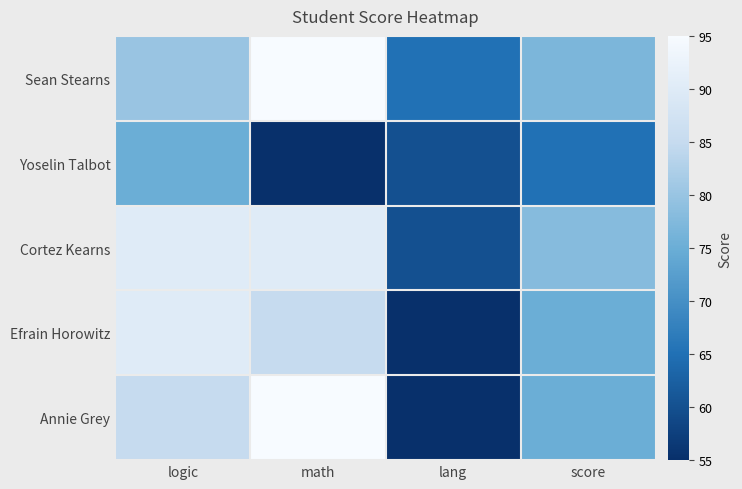

Reading right to left, what are all the values shown in this chart?

Sean Stearns: score=77	lang=65	math=95	logic=80
Yoselin Talbot: score=65	lang=60	math=55	logic=75
Cortez Kearns: score=78	lang=60	math=90	logic=90
Efrain Horowitz: score=75	lang=55	math=85	logic=90
Annie Grey: score=75	lang=55	math=95	logic=85